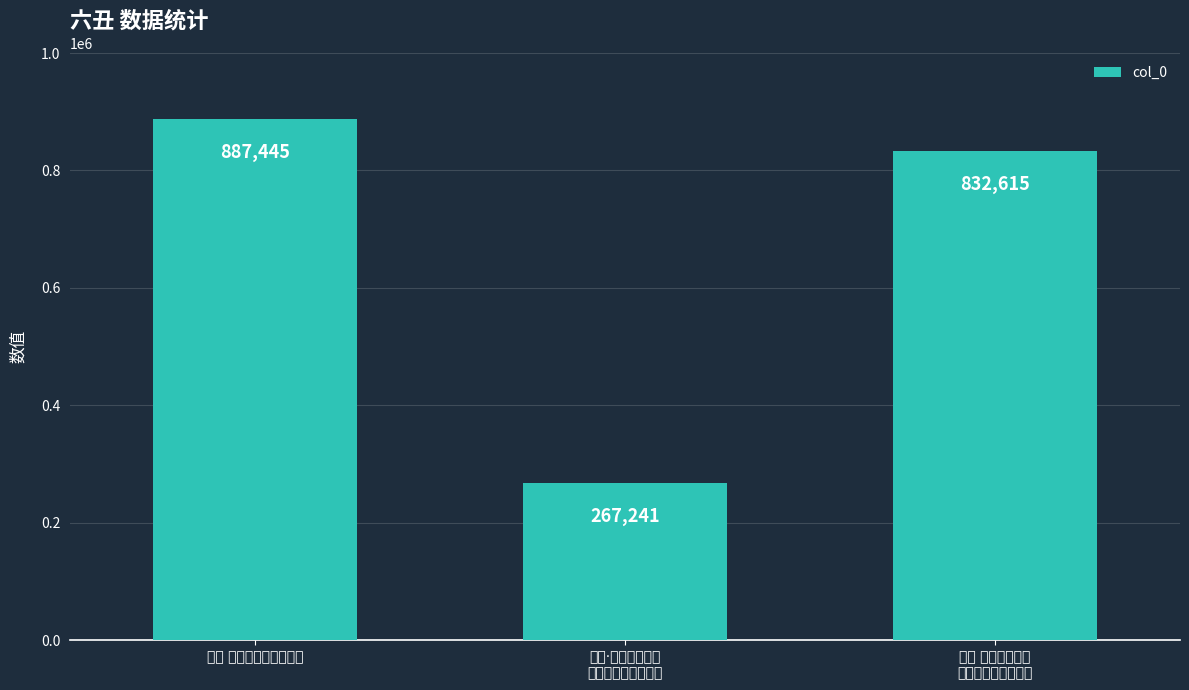

Where does the data first go above 832615?

六丑 壬寅岁吴门元夕风雨